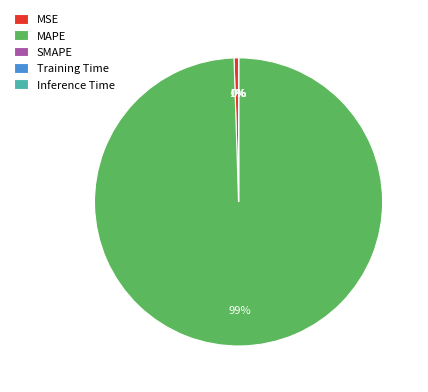

What percentage is the MSE slice, to the nearest percent?

1%